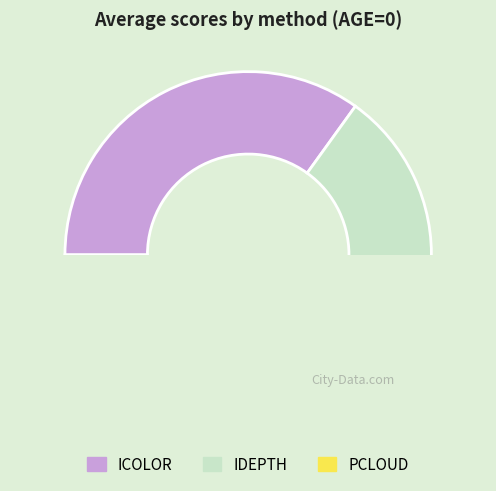

Is IDEPTH the majority of the pie?

No